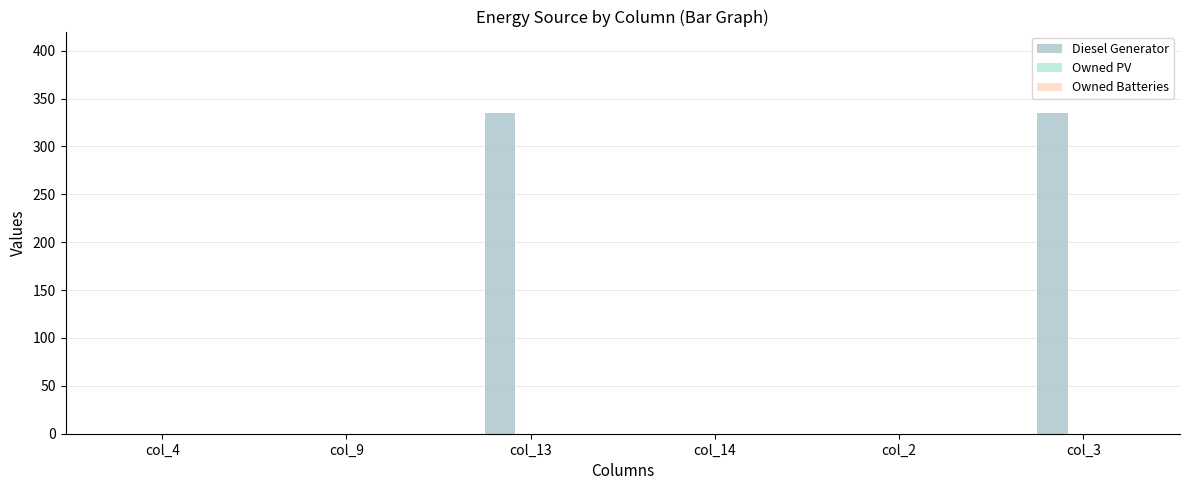

Count the number of values greater than 0.

2